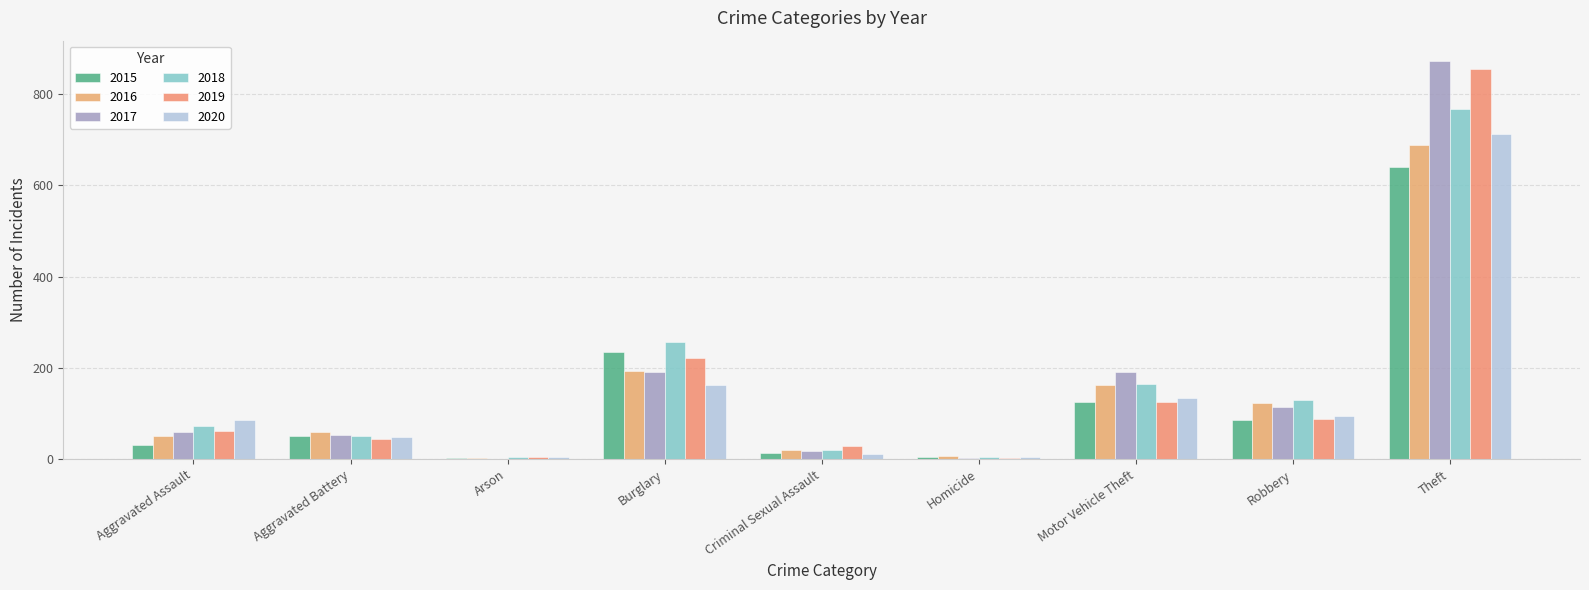

Reading left to right, transcribe all the data shown in this chart.

2015: Aggravated Assault=31	Aggravated Battery=50	Arson=3	Burglary=236	Criminal Sexual Assault=13	Homicide=4	Motor Vehicle Theft=125	Robbery=87	Theft=641
2016: Aggravated Assault=50	Aggravated Battery=60	Arson=3	Burglary=194	Criminal Sexual Assault=20	Homicide=8	Motor Vehicle Theft=163	Robbery=123	Theft=689
2017: Aggravated Assault=59	Aggravated Battery=54	Arson=1	Burglary=192	Criminal Sexual Assault=19	Homicide=2	Motor Vehicle Theft=191	Robbery=115	Theft=873
2018: Aggravated Assault=72	Aggravated Battery=52	Arson=6	Burglary=257	Criminal Sexual Assault=20	Homicide=5	Motor Vehicle Theft=164	Robbery=130	Theft=767
2019: Aggravated Assault=61	Aggravated Battery=45	Arson=5	Burglary=221	Criminal Sexual Assault=29	Homicide=3	Motor Vehicle Theft=125	Robbery=89	Theft=855
2020: Aggravated Assault=87	Aggravated Battery=48	Arson=4	Burglary=163	Criminal Sexual Assault=12	Homicide=6	Motor Vehicle Theft=134	Robbery=94	Theft=713